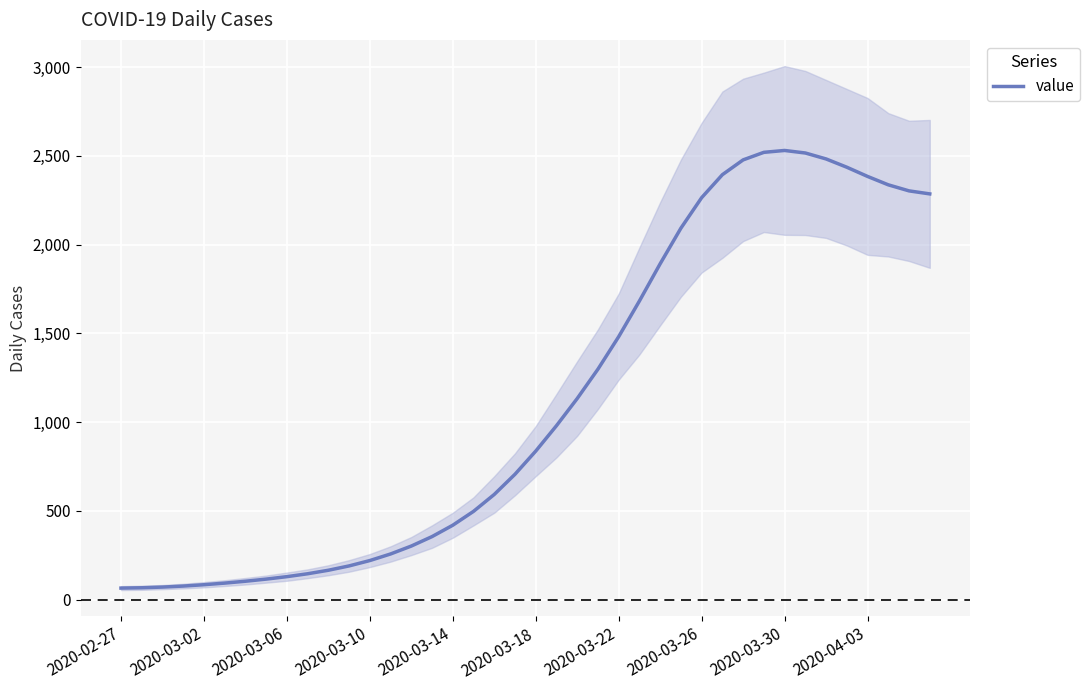

Is it true that the value at 15 is 247.9?

False